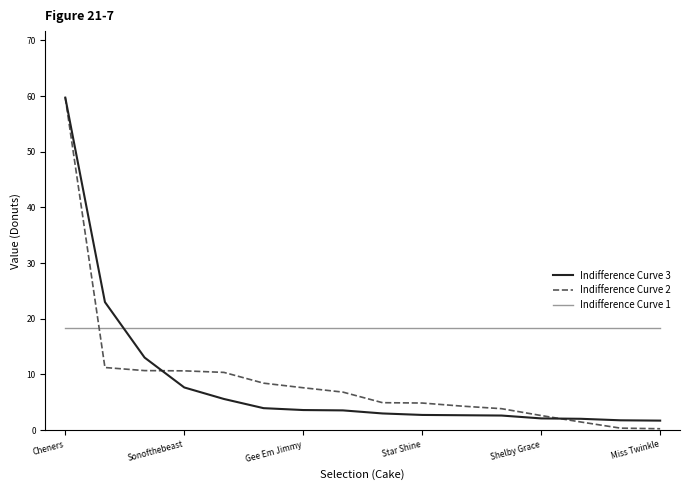

What is the lowest value of the Indifference Curve 1 series?

18.4